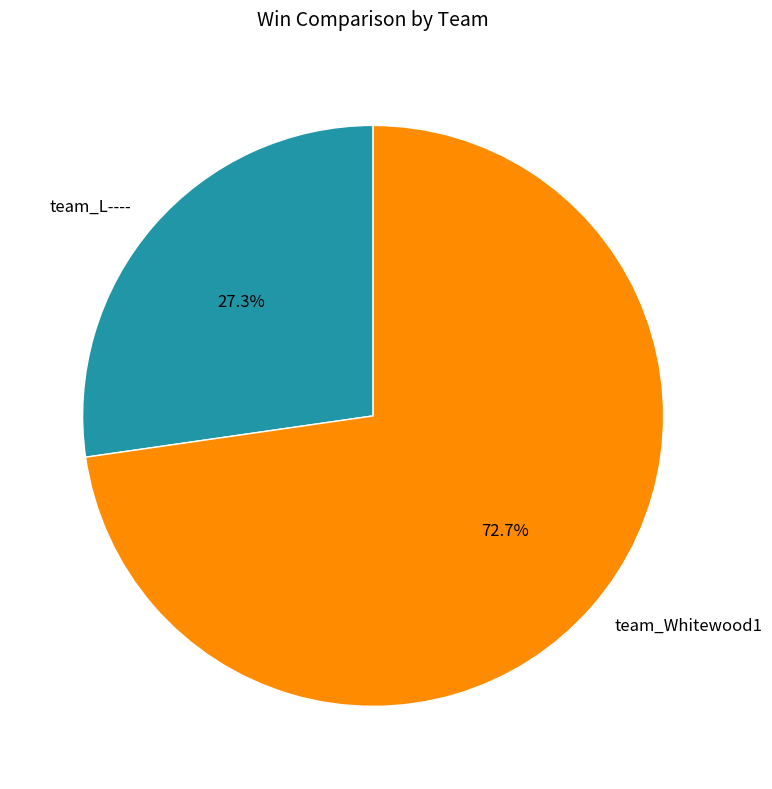

Rank the categories by value from highest to lowest.

team_Whitewood1, team_L----